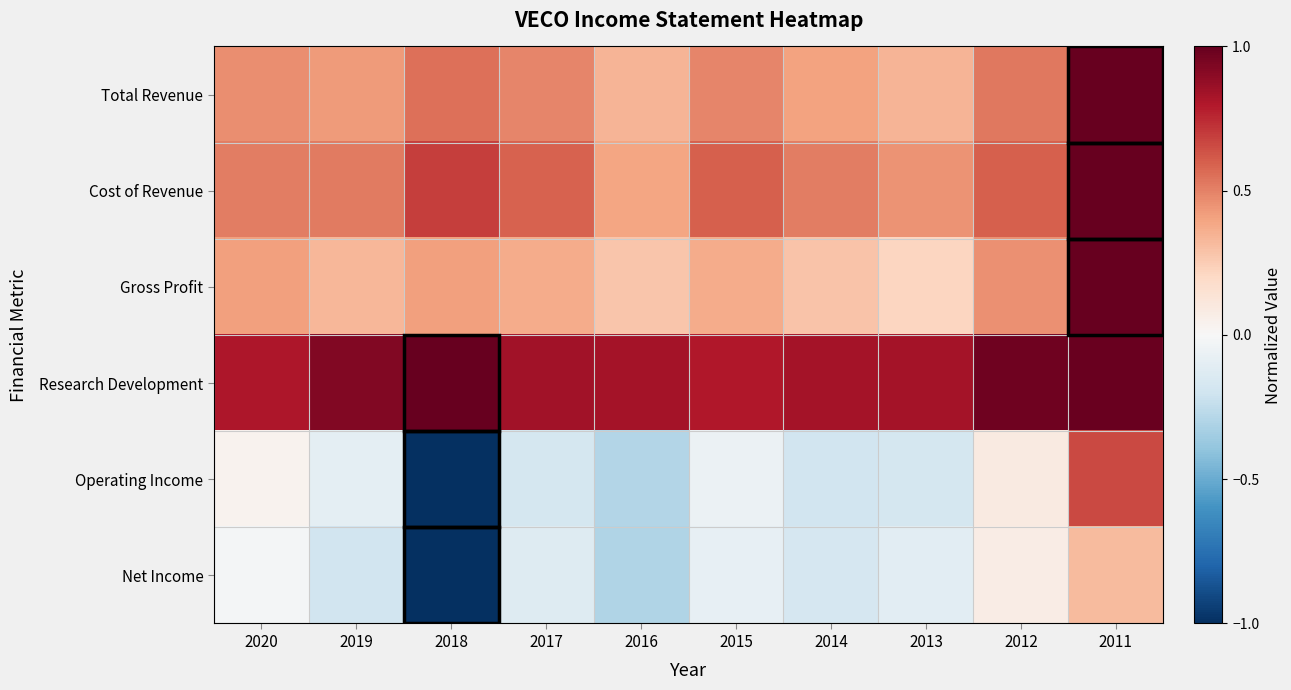

What is the spread (max minus min) of values at 2013?

1.0